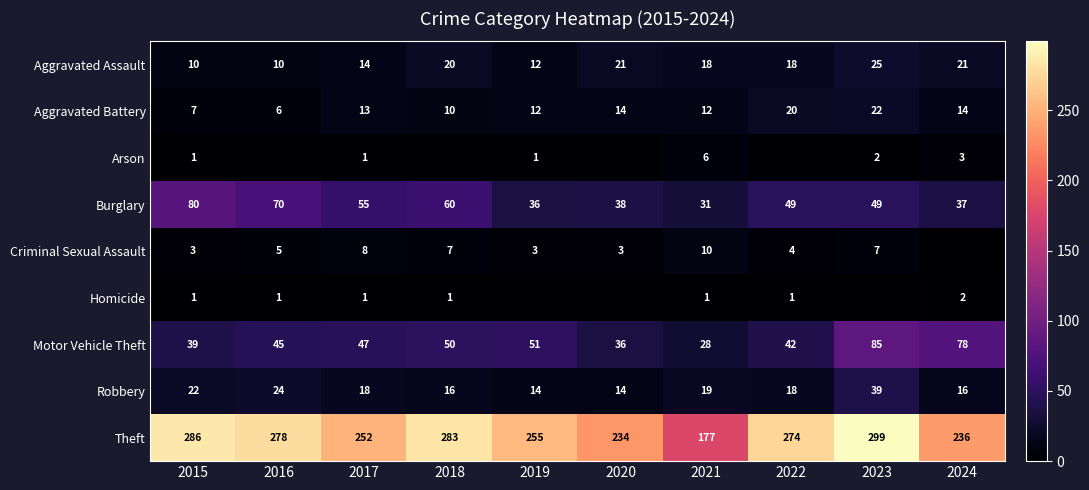

List the labels in order of Motor Vehicle Theft value, smallest first.

2021, 2020, 2015, 2022, 2016, 2017, 2018, 2019, 2024, 2023